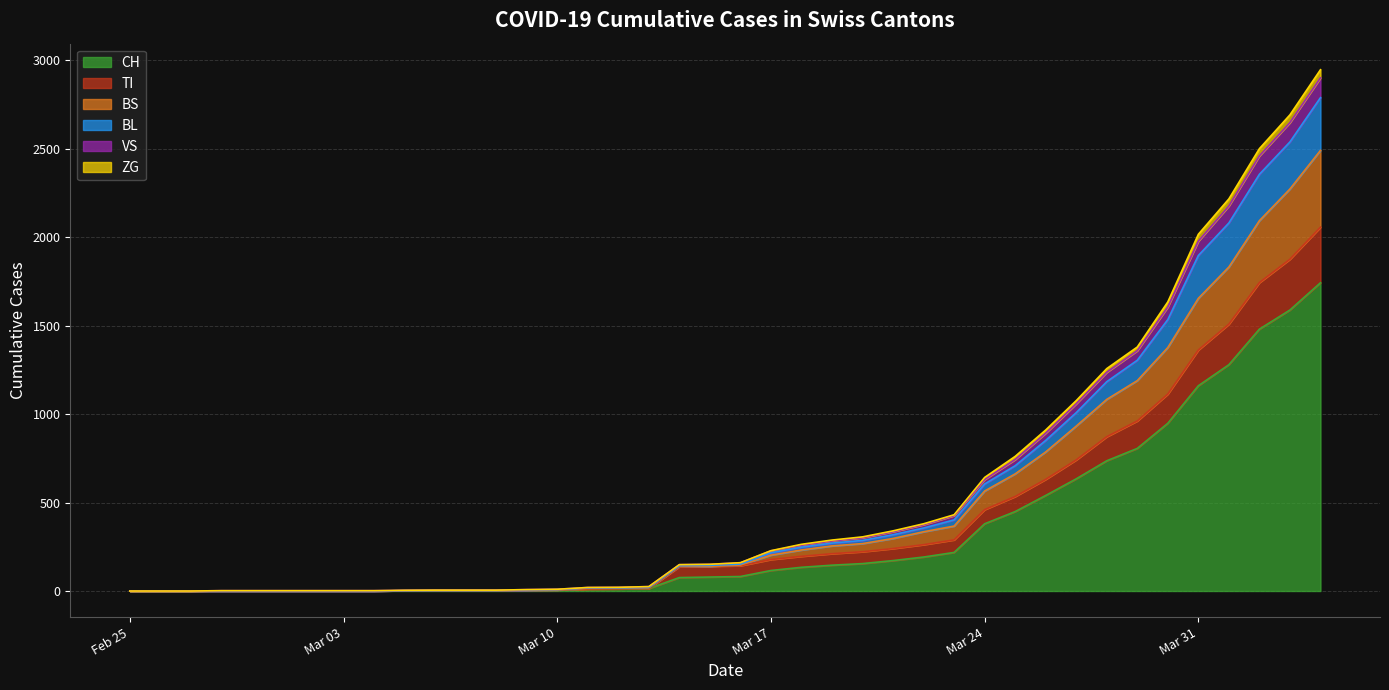

What is the highest value of the CH series?

1742